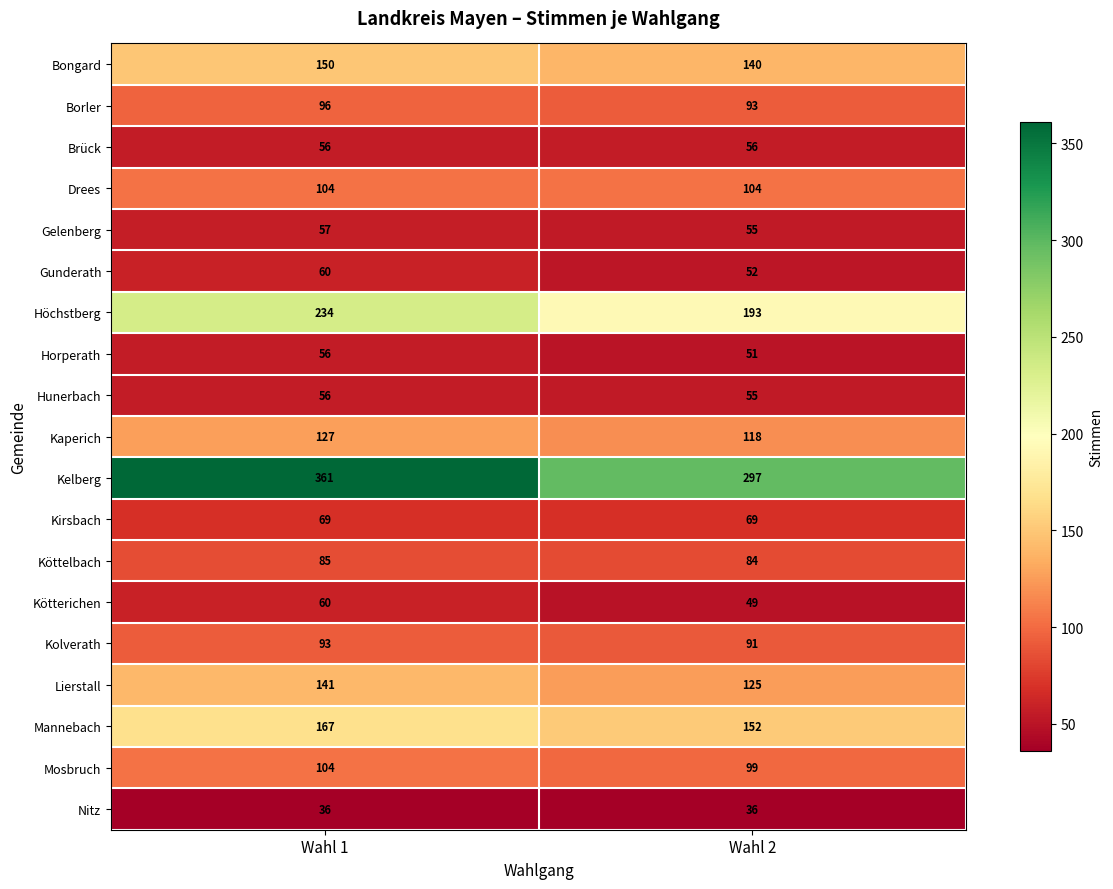

Which series has the largest total across all categories?

Kelberg